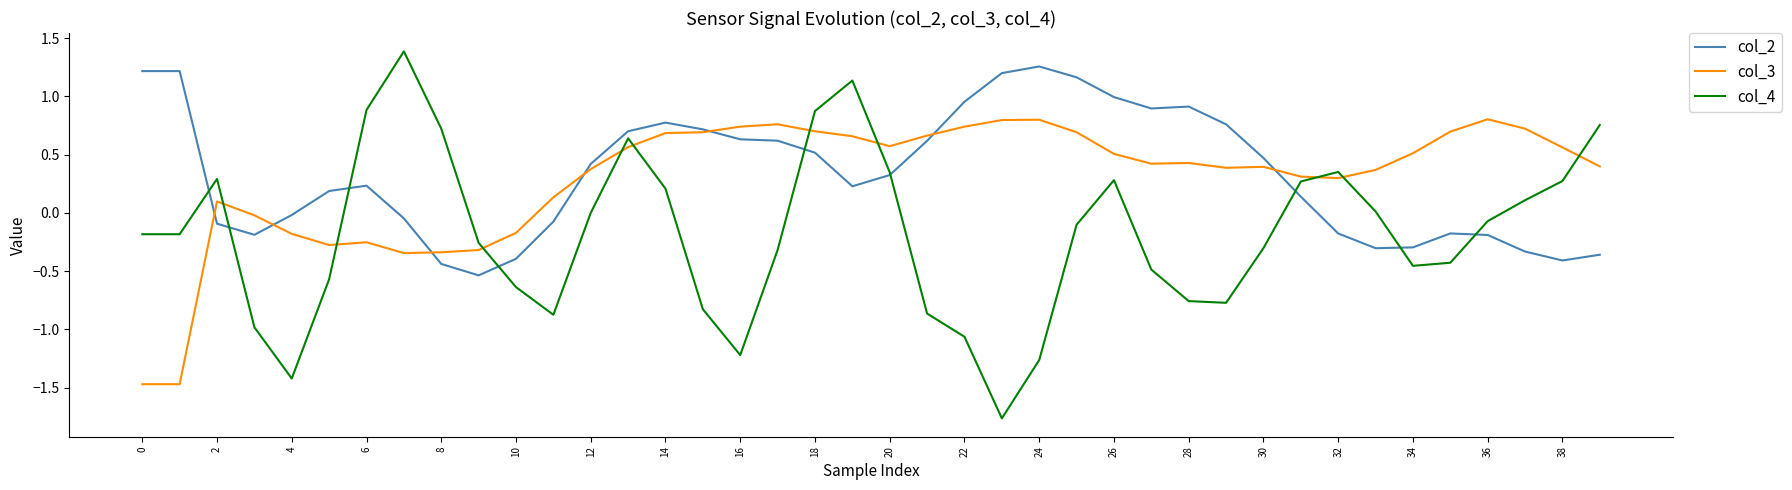

What is the difference between the second highest and second lowest values in the col_2 series?

1.7